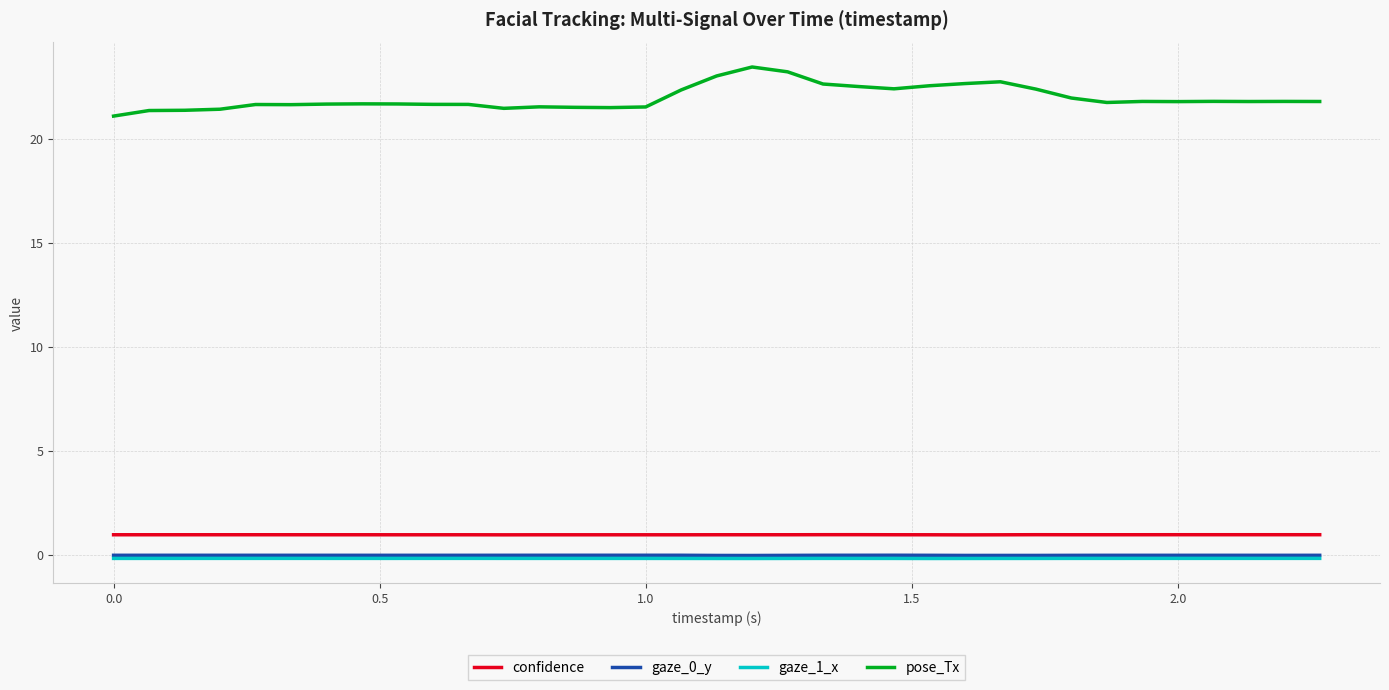

Which series has the largest total across all categories?

pose_Tx